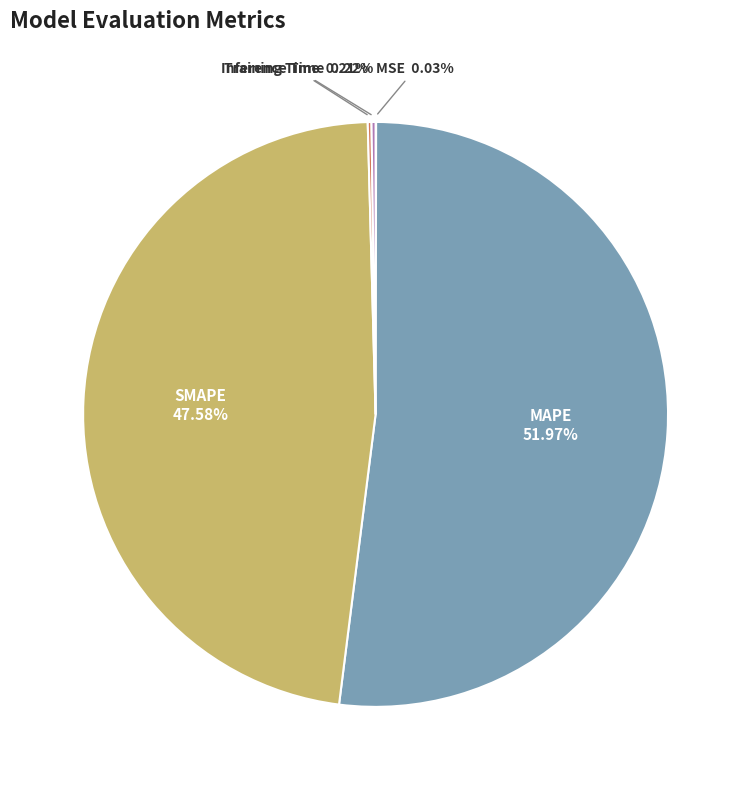

Is there a majority slice in this chart?

Yes